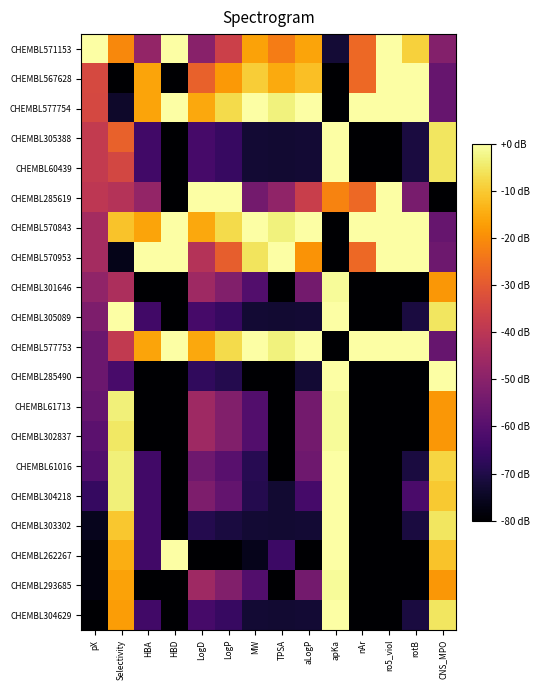

At which category is the sum across all series the highest?

apKa